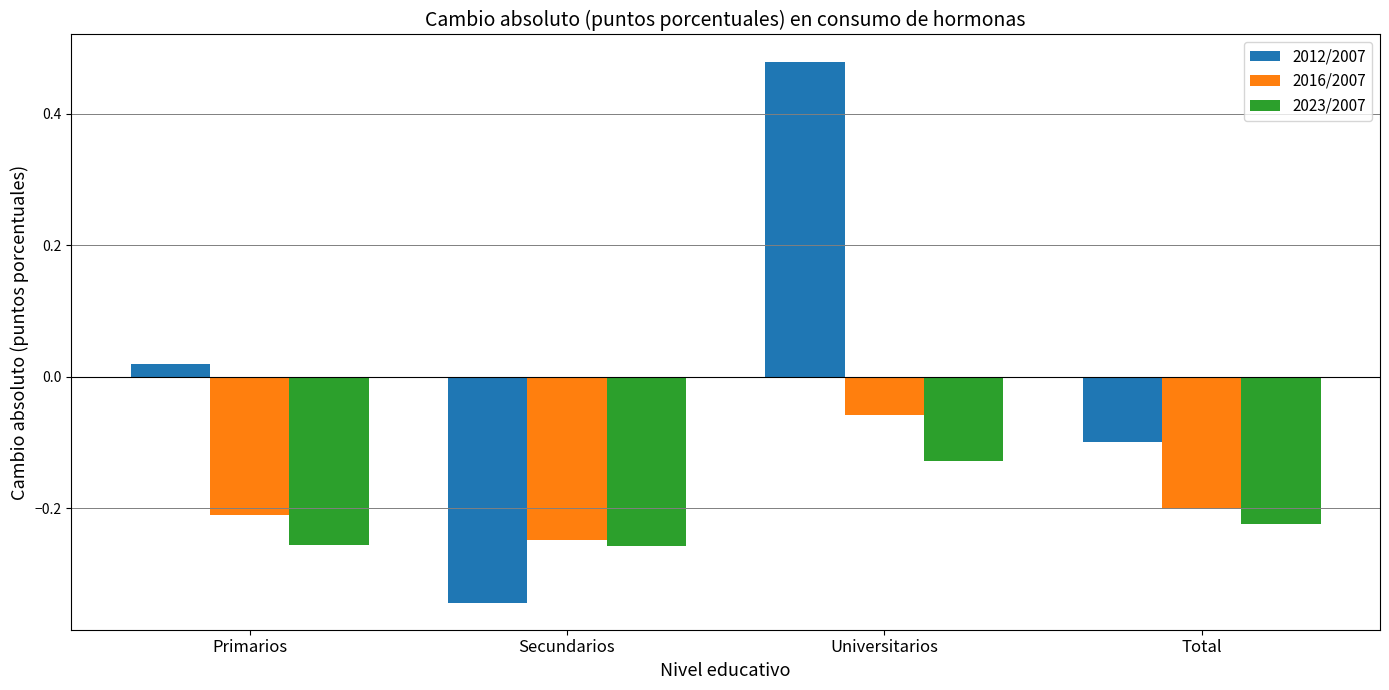

What is the difference between the 2023/2007 values at Secundarios and Universitarios?

0.1